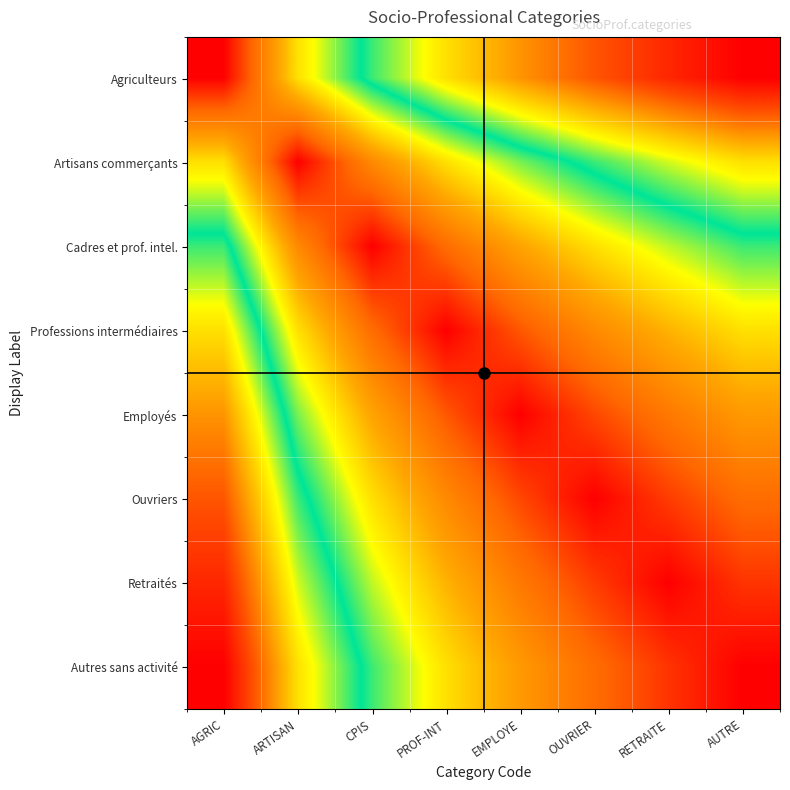

Reading right to left, what are all the values shown in this chart?

Agriculteurs: AUTRE=1.0	RETRAITE=0.9	OUVRIER=0.9	EMPLOYE=0.8	PROF-INT=0.7	CPIS=0.5	ARTISAN=0.3	AGRIC=0.0
Artisans commerçants: AUTRE=0.7	RETRAITE=0.6	OUVRIER=0.5	EMPLOYE=0.4	PROF-INT=0.3	CPIS=0.2	ARTISAN=0.0	AGRIC=0.3
Cadres et prof. intel.: AUTRE=0.5	RETRAITE=0.4	OUVRIER=0.3	EMPLOYE=0.2	PROF-INT=0.1	CPIS=0.0	ARTISAN=0.2	AGRIC=0.5
Professions intermédiaires: AUTRE=0.3	RETRAITE=0.3	OUVRIER=0.2	EMPLOYE=0.1	PROF-INT=0.0	CPIS=0.1	ARTISAN=0.3	AGRIC=0.7
Employés: AUTRE=0.2	RETRAITE=0.2	OUVRIER=0.1	EMPLOYE=0.0	PROF-INT=0.1	CPIS=0.2	ARTISAN=0.4	AGRIC=0.8
Ouvriers: AUTRE=0.1	RETRAITE=0.1	OUVRIER=0.0	EMPLOYE=0.1	PROF-INT=0.2	CPIS=0.3	ARTISAN=0.5	AGRIC=0.9
Retraités: AUTRE=0.1	RETRAITE=0.0	OUVRIER=0.1	EMPLOYE=0.2	PROF-INT=0.3	CPIS=0.4	ARTISAN=0.6	AGRIC=0.9
Autres sans activité: AUTRE=0.0	RETRAITE=0.1	OUVRIER=0.1	EMPLOYE=0.2	PROF-INT=0.3	CPIS=0.5	ARTISAN=0.7	AGRIC=1.0